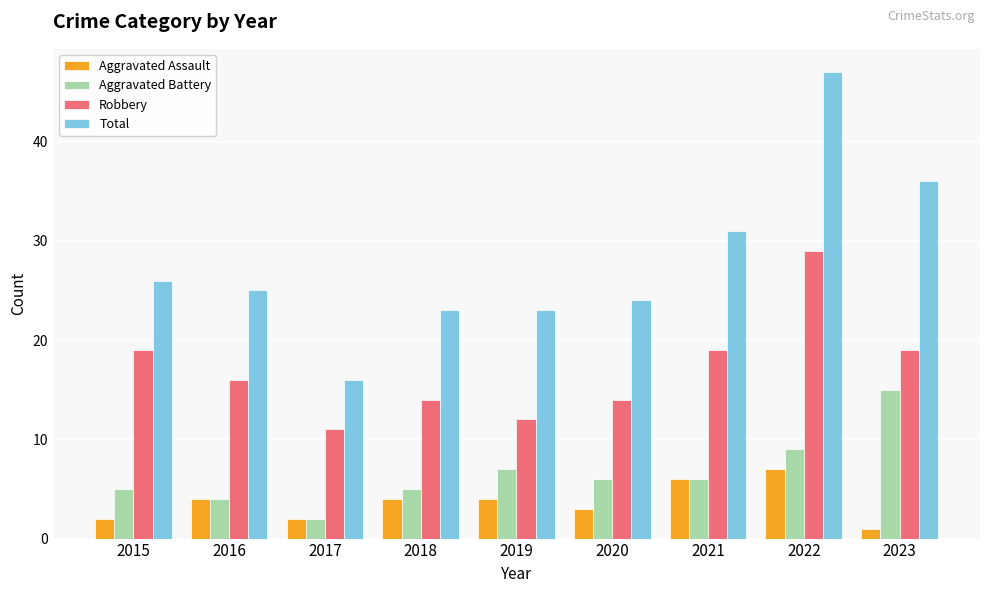

What are all the series names shown in the legend?

Aggravated Assault, Aggravated Battery, Robbery, Total